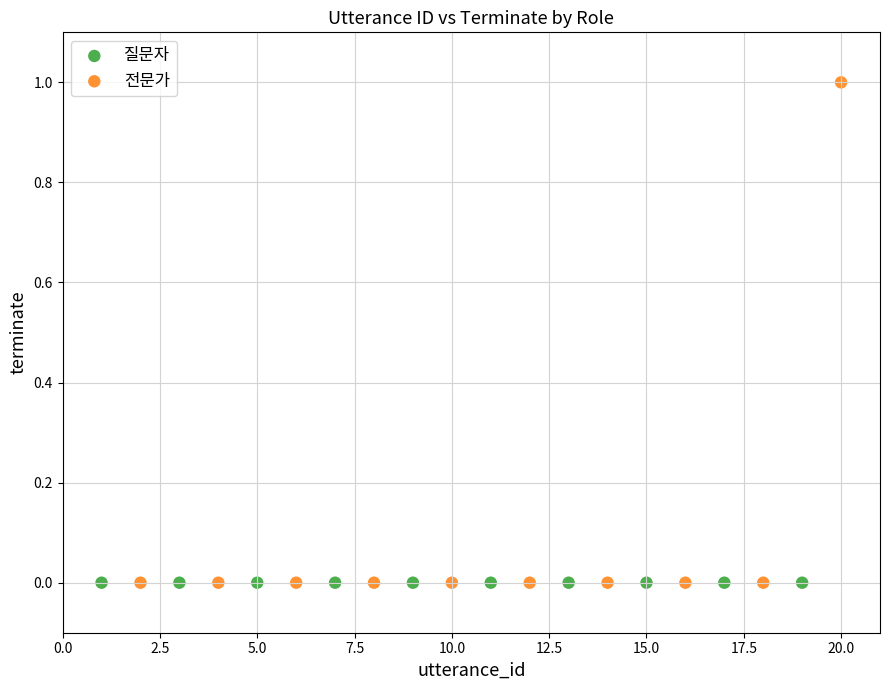

Which series contains the highest Y value?

전문가